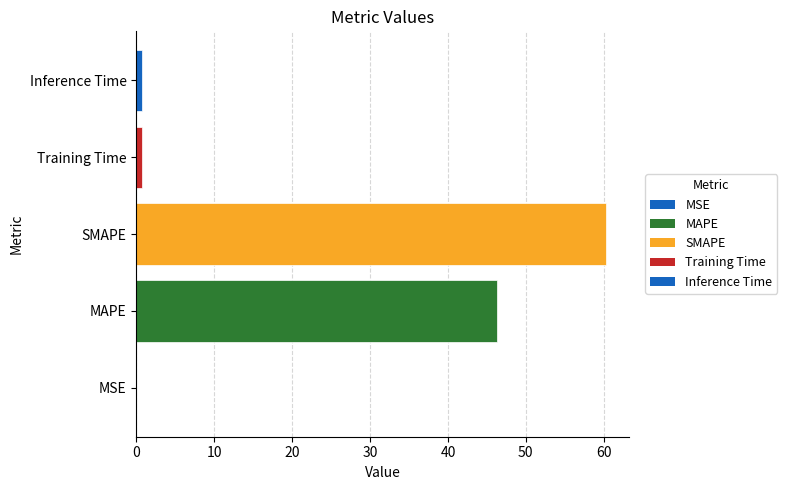

Which category has the highest value across all series?

SMAPE